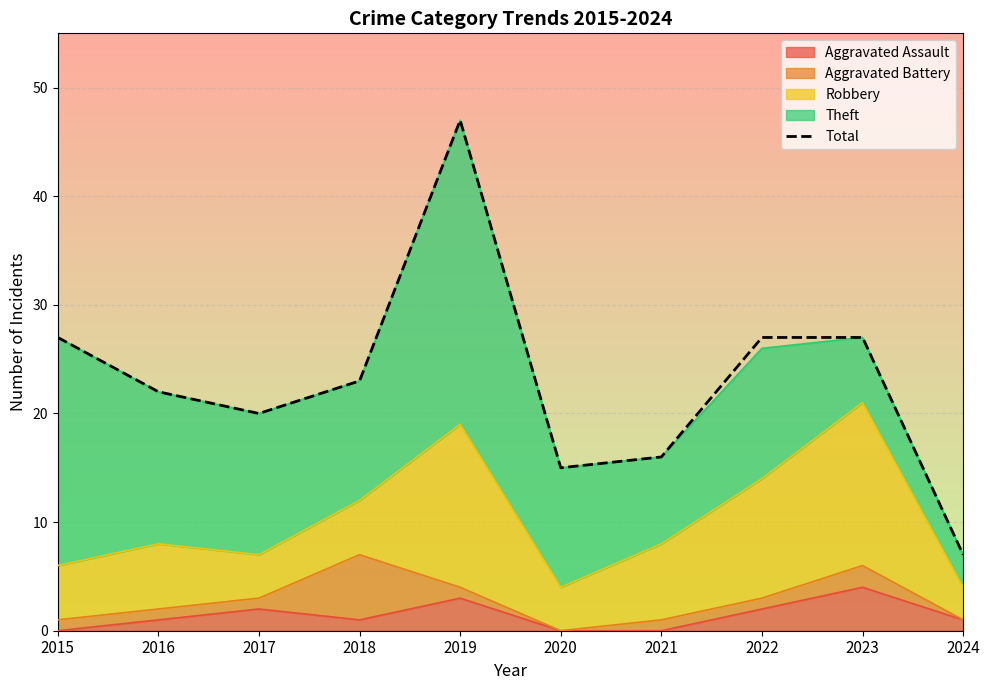

Where does the data first go above 23?

2015